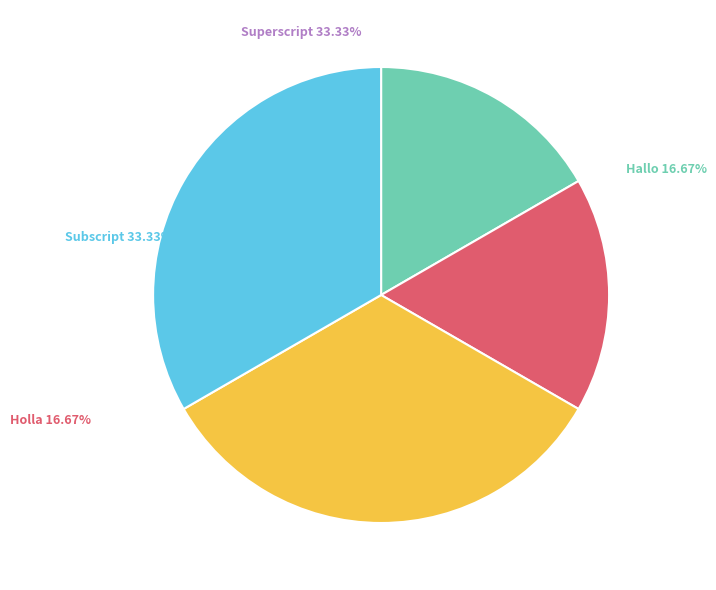

Is Superscript the majority of the pie?

No